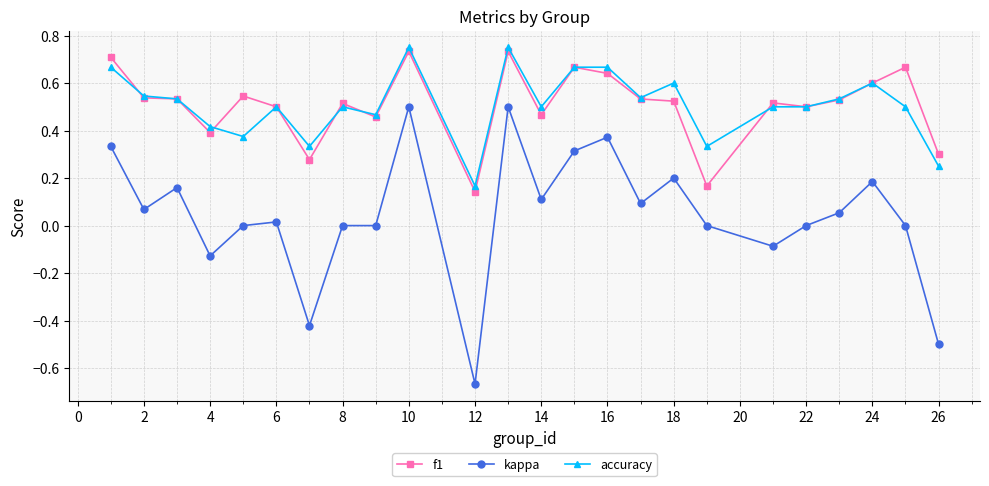

Which series has the largest range (max minus min)?

kappa